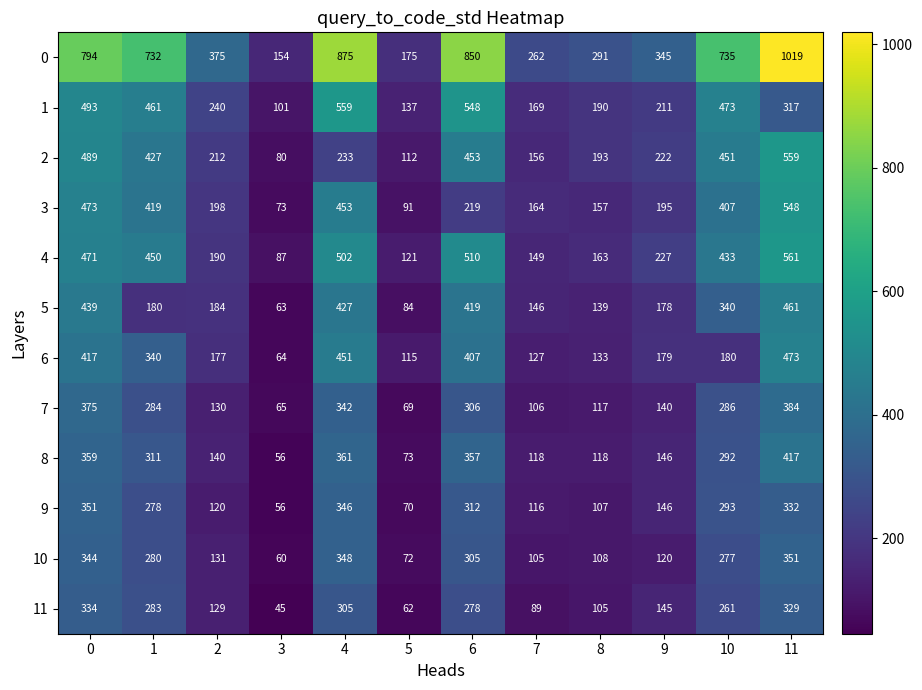

The 3 series shows 419 at 1. True or false?

True